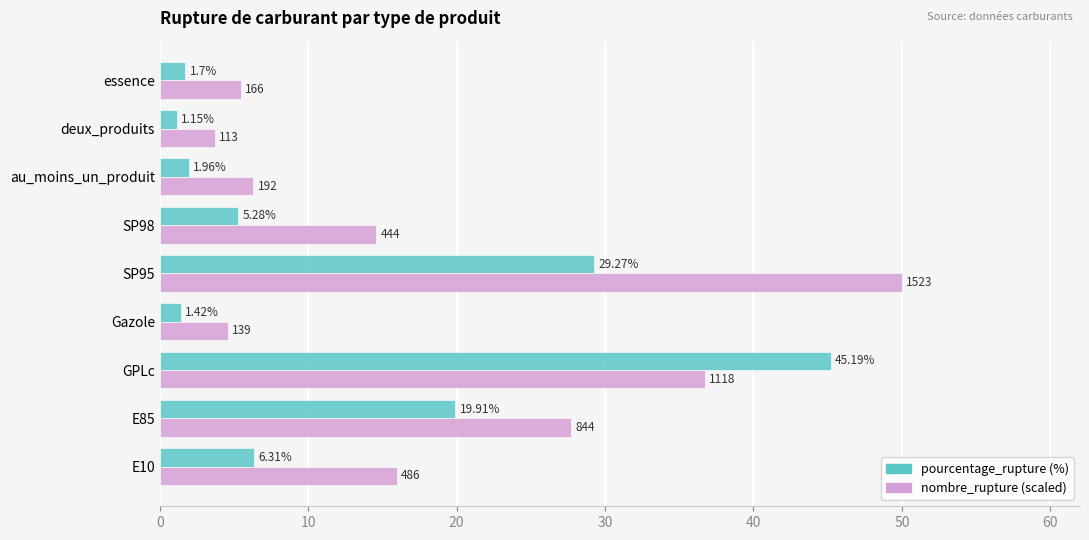

At which category is the sum across all series the highest?

GPLc